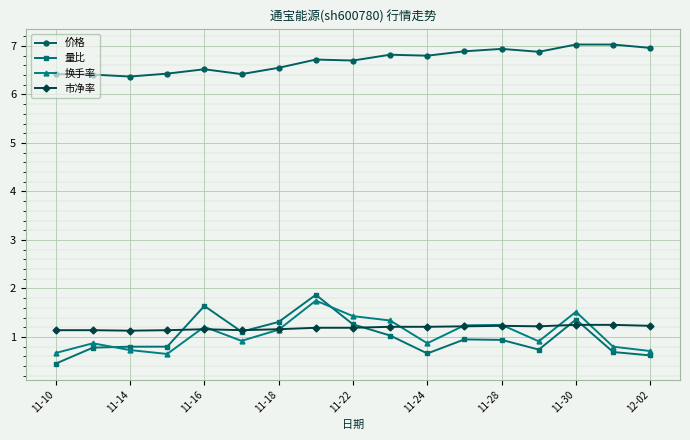

How many lines are shown in the chart?

4